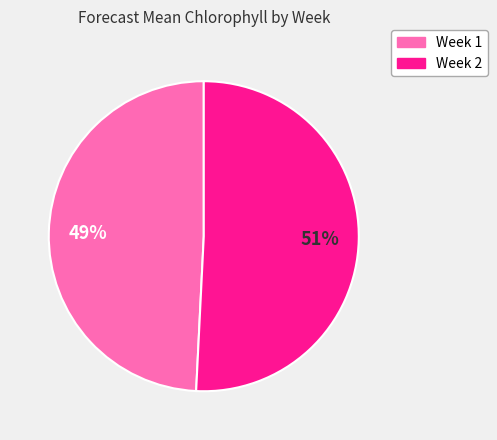

Approximately how many times larger is the value at Week 2 compared to Week 1?

1.0